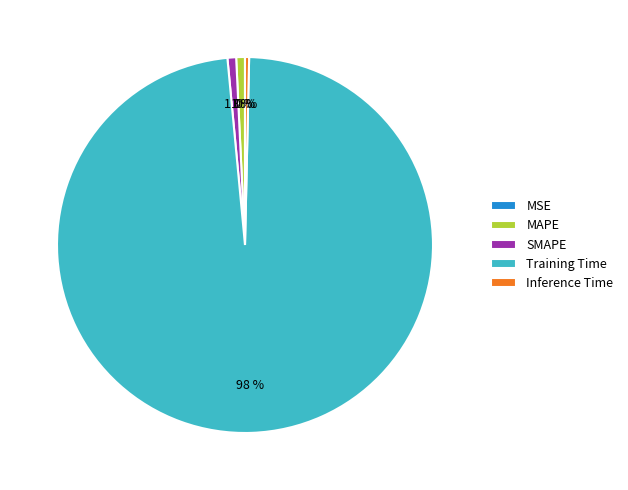

Which slice represents more than half of the pie?

Training Time